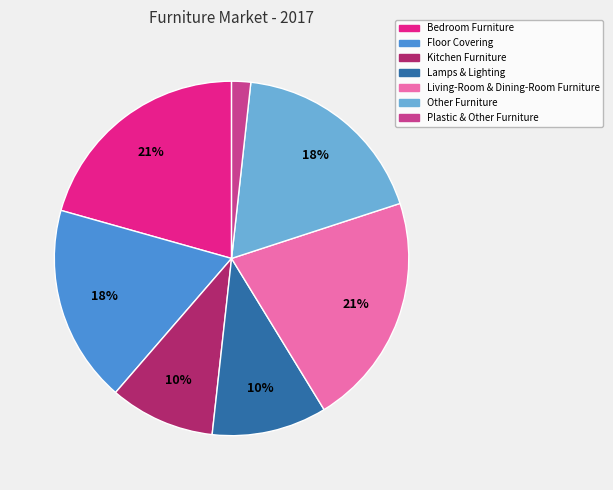

How many segments does this pie chart have?

7